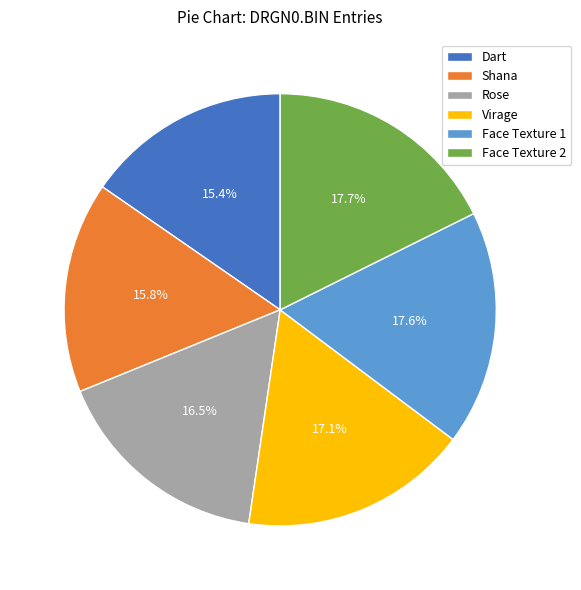

Is it true that Dart is 4% of the pie?

False